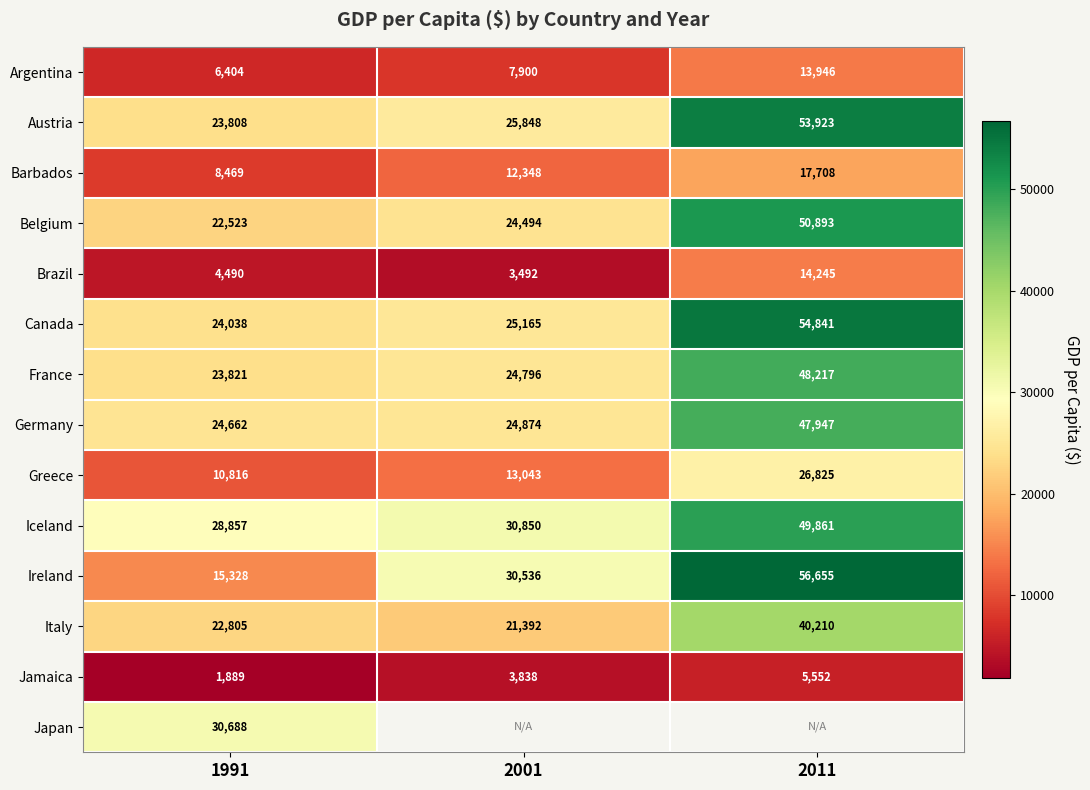

Is it true that Italy equals 30502.4 at 2001?

False